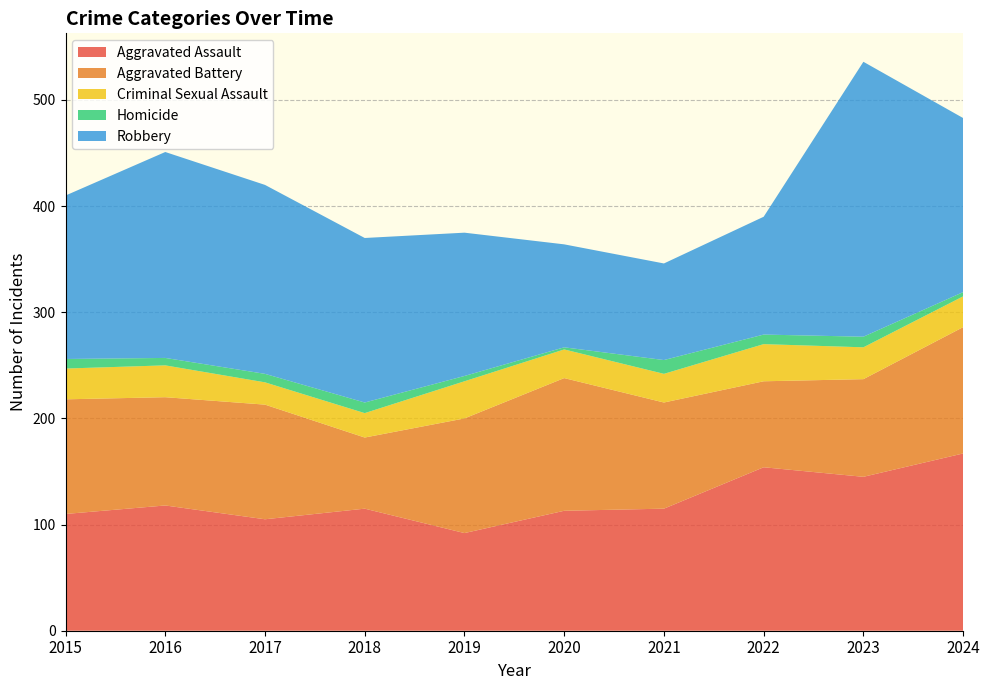

Reading left to right, transcribe all the data shown in this chart.

Aggravated Assault: 110	118	105	115	92	113	115	154	145	167
Aggravated Battery: 108	102	108	67	108	125	100	81	92	119
Criminal Sexual Assault: 29	30	21	23	35	27	27	35	30	29
Homicide: 9	7	8	10	5	2	13	9	10	4
Robbery: 154	194	178	155	135	97	91	111	259	164